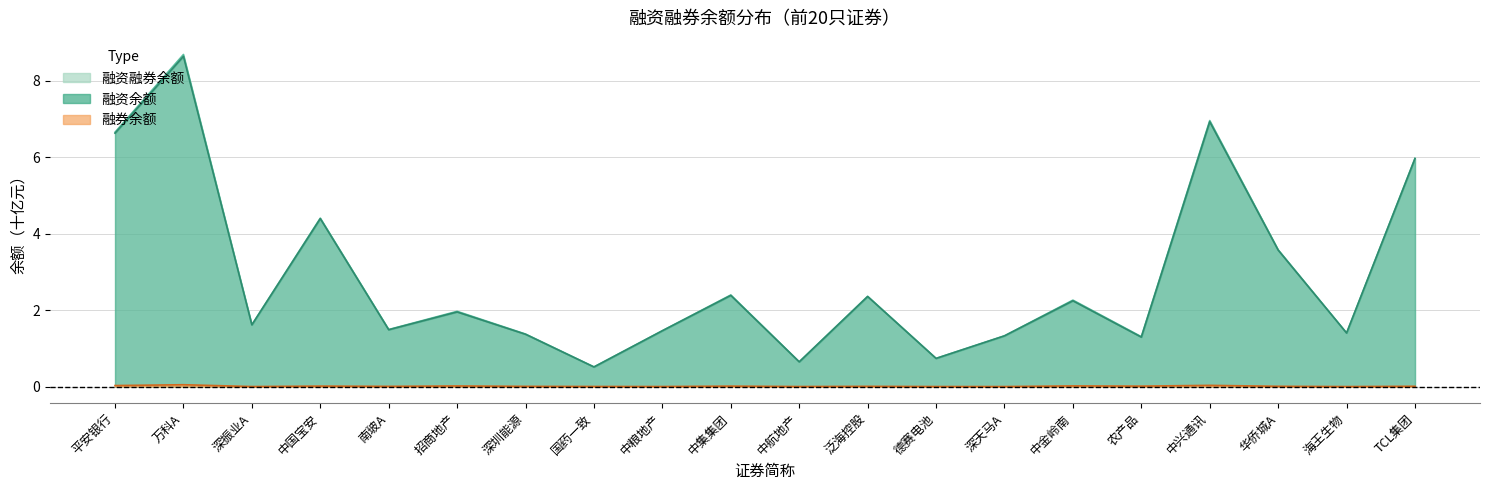

Which series has the largest total across all categories?

融资融券余额